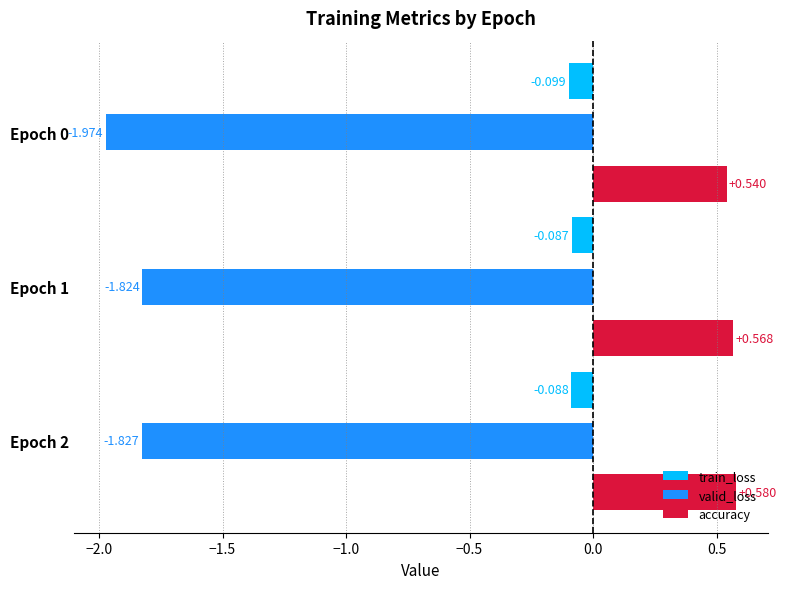

List the series in order of their peak value, lowest first.

valid_loss, train_loss, accuracy